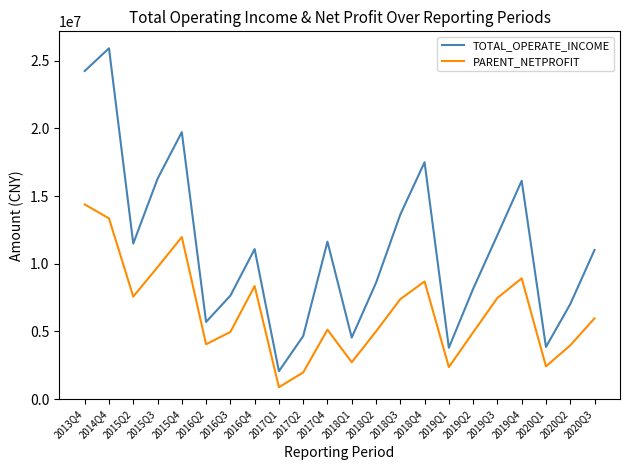

Is it true that TOTAL_OPERATE_INCOME equals 5707886.2 at 2016Q2?

True